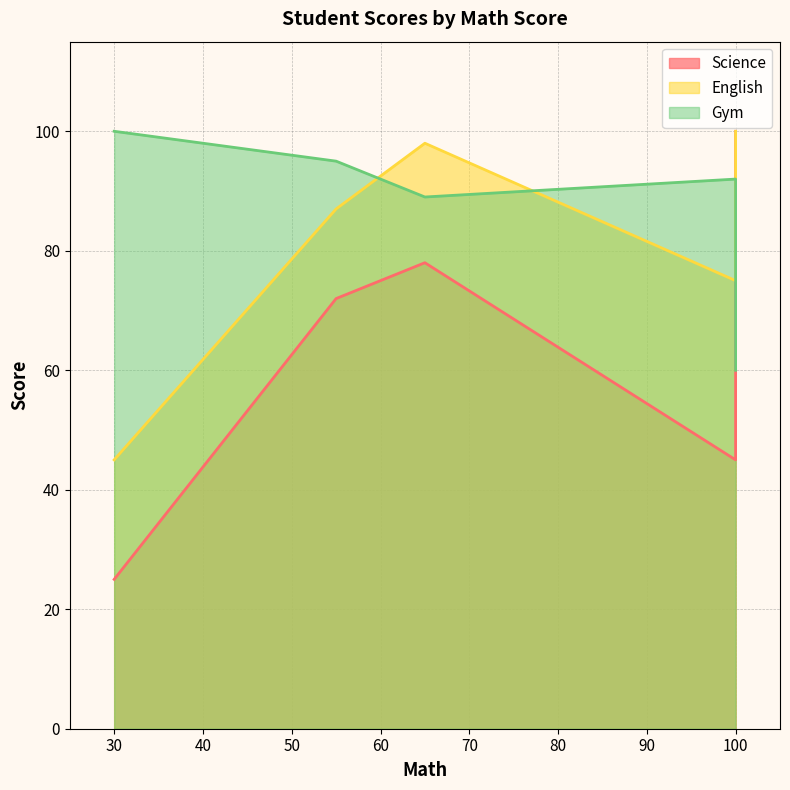

True or false: English has a value of 87 at 55.

True